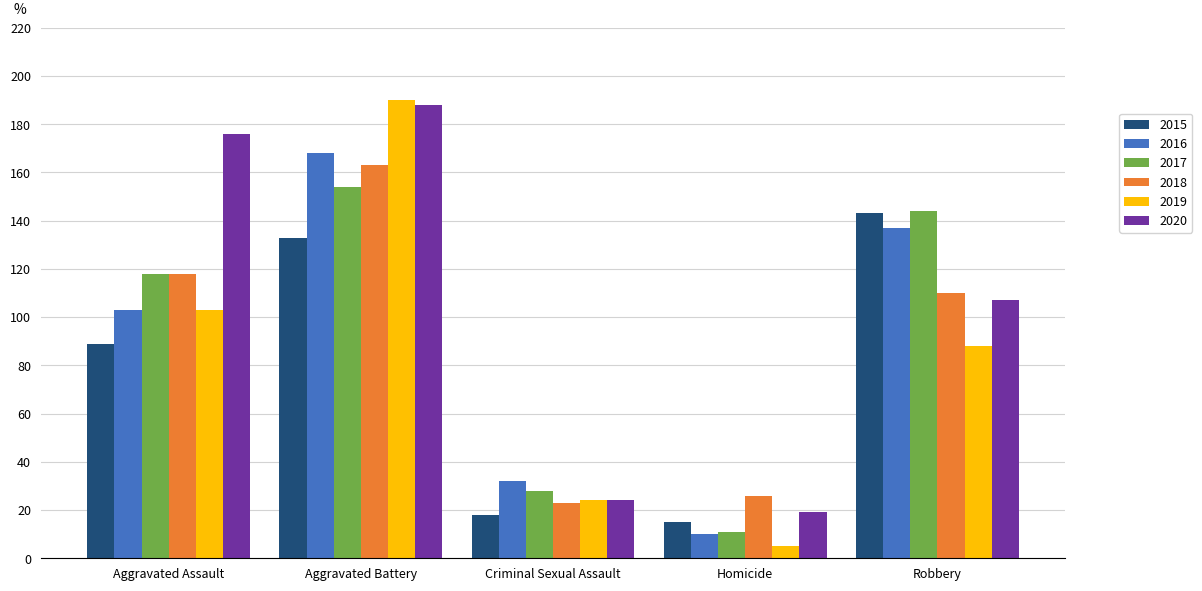

Which series changed the most between Aggravated Battery and Criminal Sexual Assault?

2019